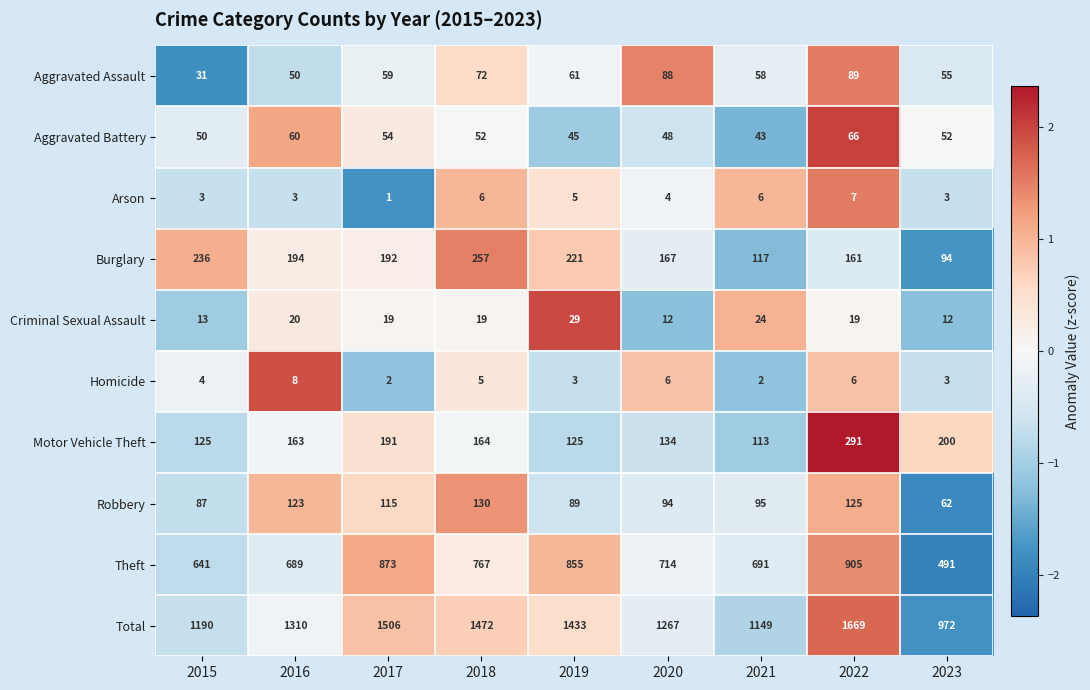

The value of Aggravated Assault at 2022 is 21. True or false?

False